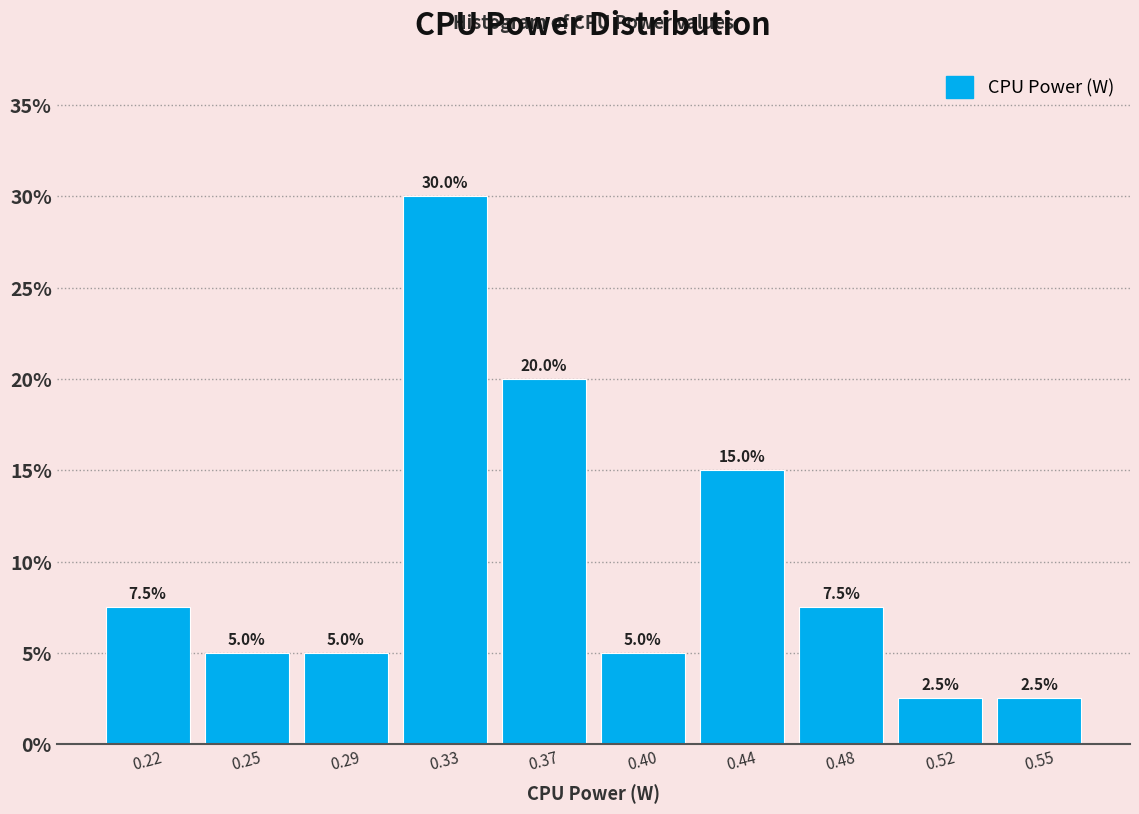

Reading left to right, what are all the values shown in this chart?

0.22=7.5	0.25=5.0	0.29=5.0	0.33=30.0	0.37=20.0	0.40=5.0	0.44=15.0	0.48=7.5	0.52=2.5	0.55=2.5